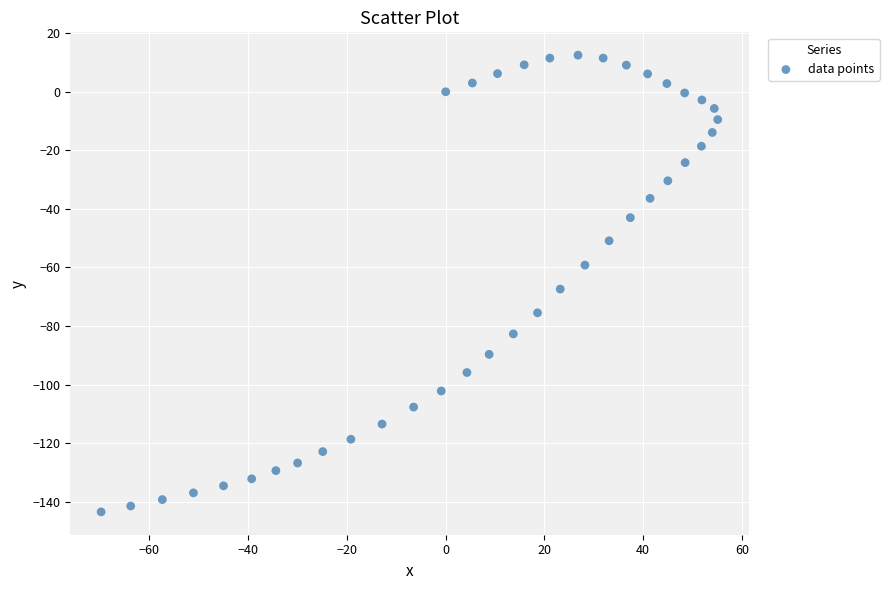

What is the range of X values (max minus min)?

124.9